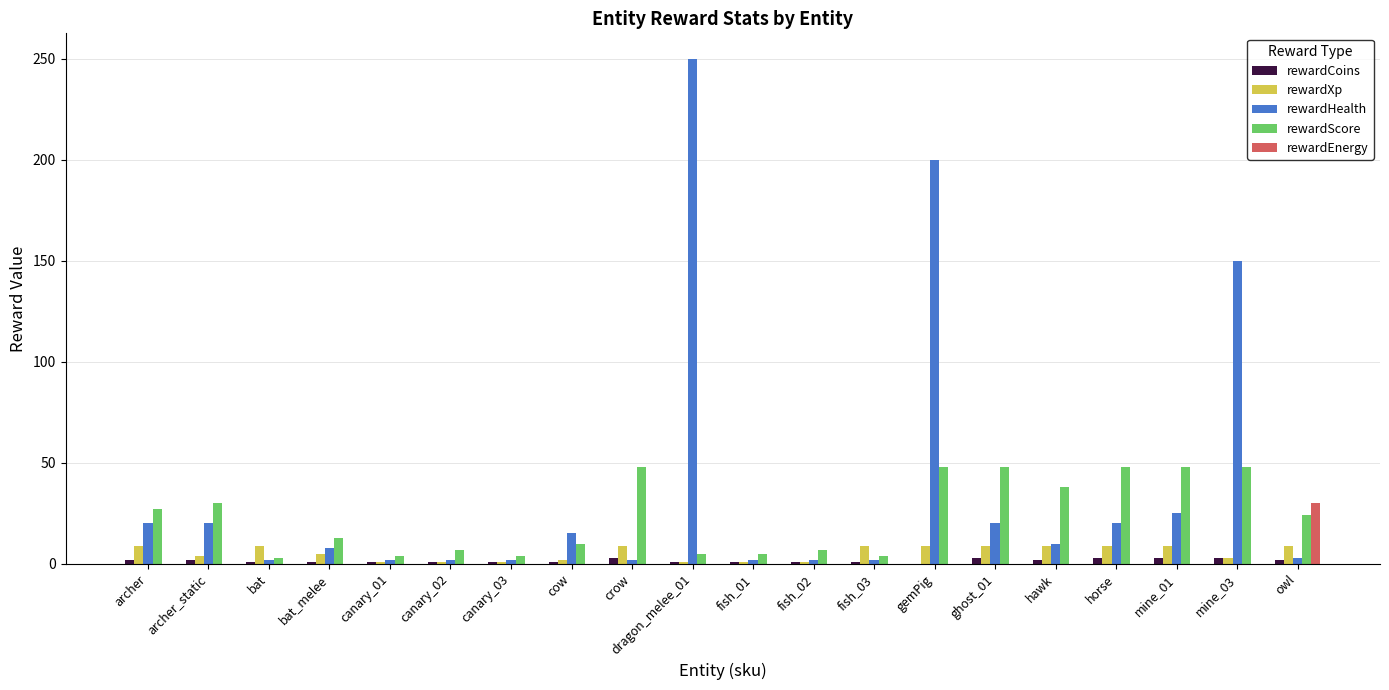

The rewardXp series shows 4 at archer_static. True or false?

True